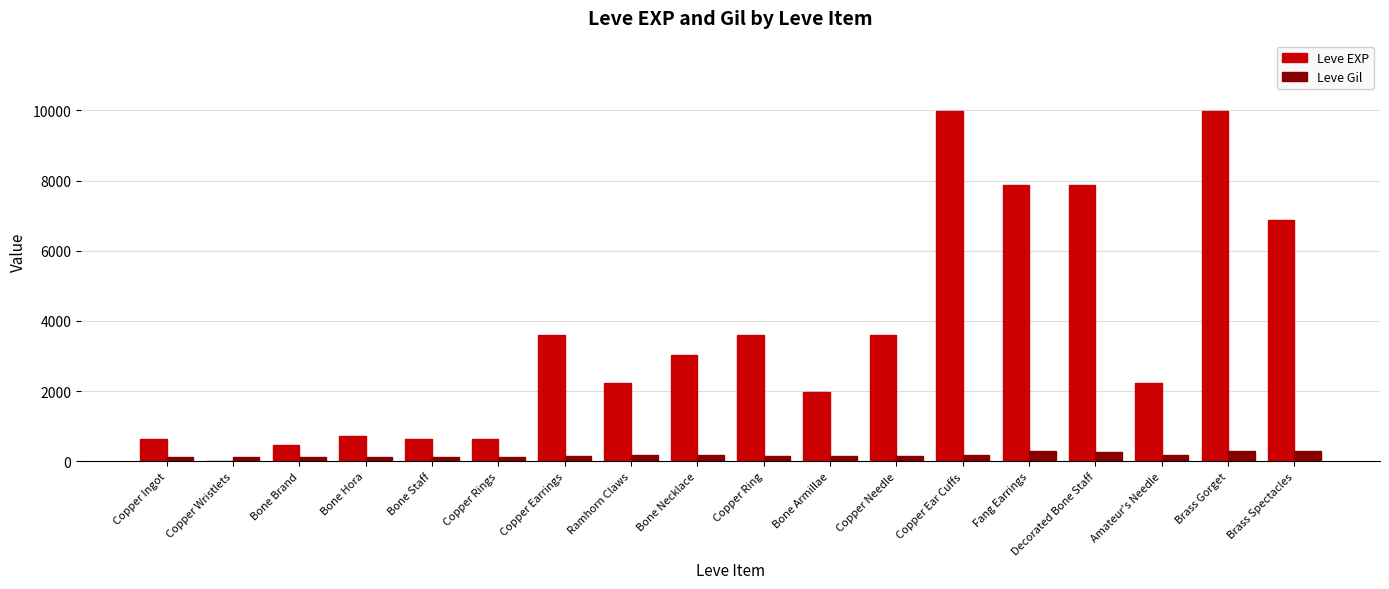

Is the value of Leve Gil at Decorated Bone Staff greater than the value of Leve EXP at Bone Armillae?

No